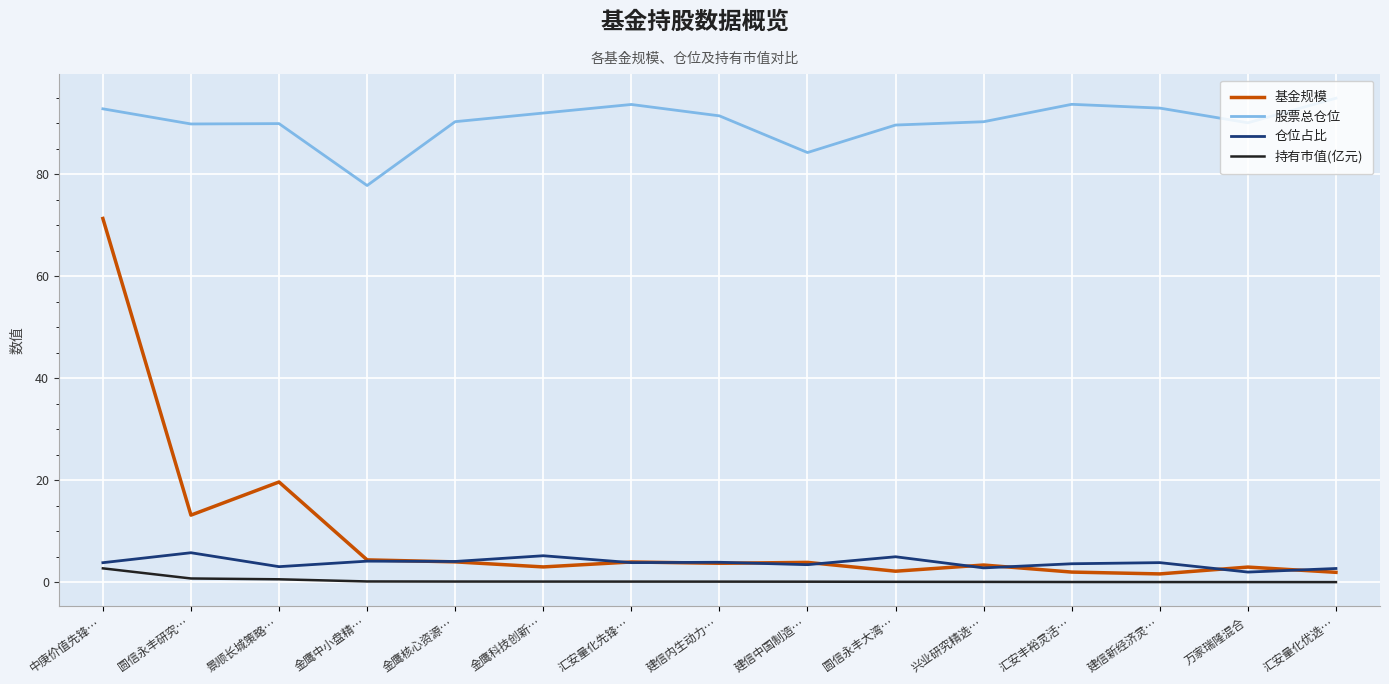

How many series are shown in this chart?

4